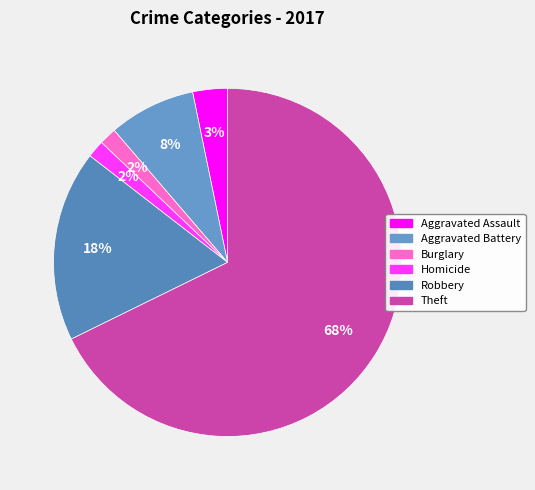

Combined, do Homicide and Theft account for over 50%?

Yes